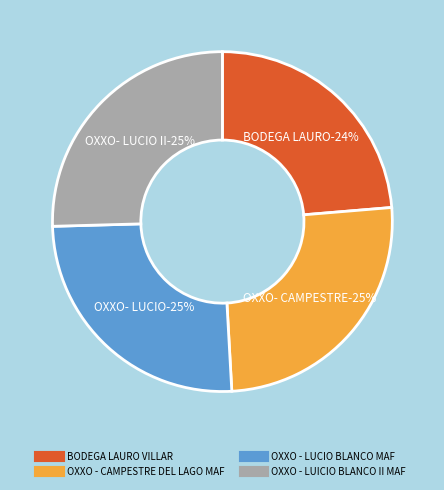

Is there a majority slice in this chart?

No